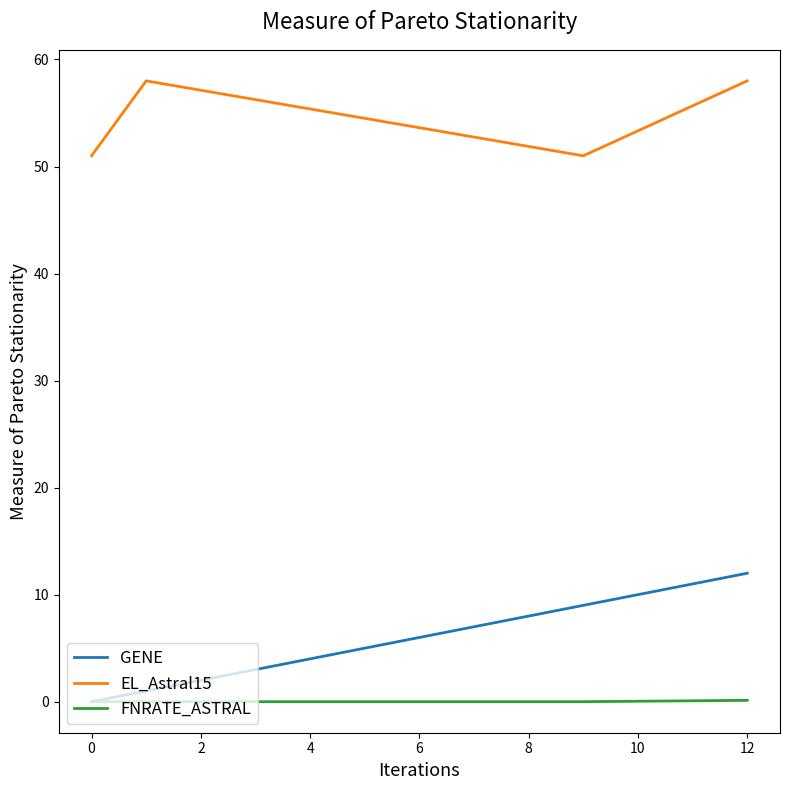

List the series in order of their peak value, highest first.

EL_Astral15, GENE, FNRATE_ASTRAL